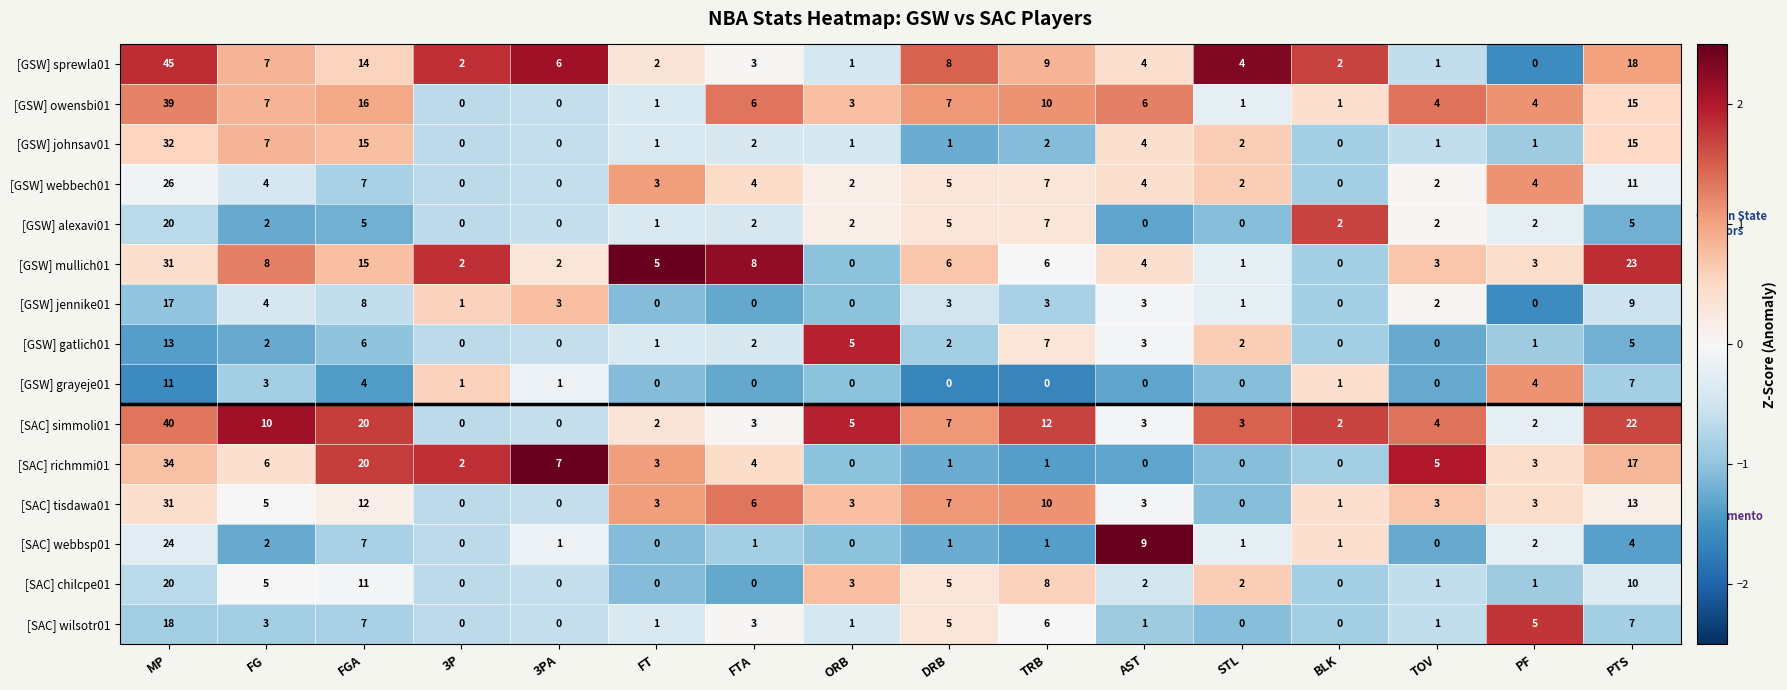

What is the difference between the [GSW] owensbi01 values at FGA and STL?

15